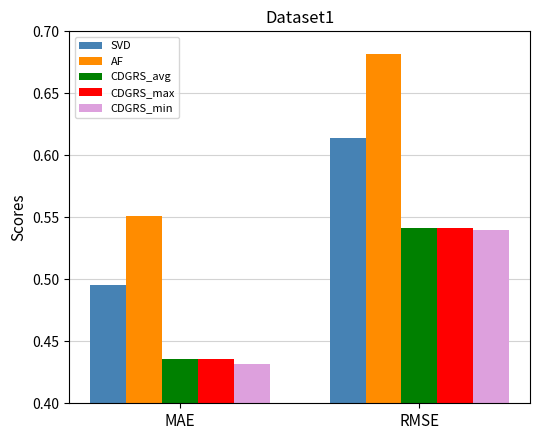

What is the total value across all series at RMSE?

2.9